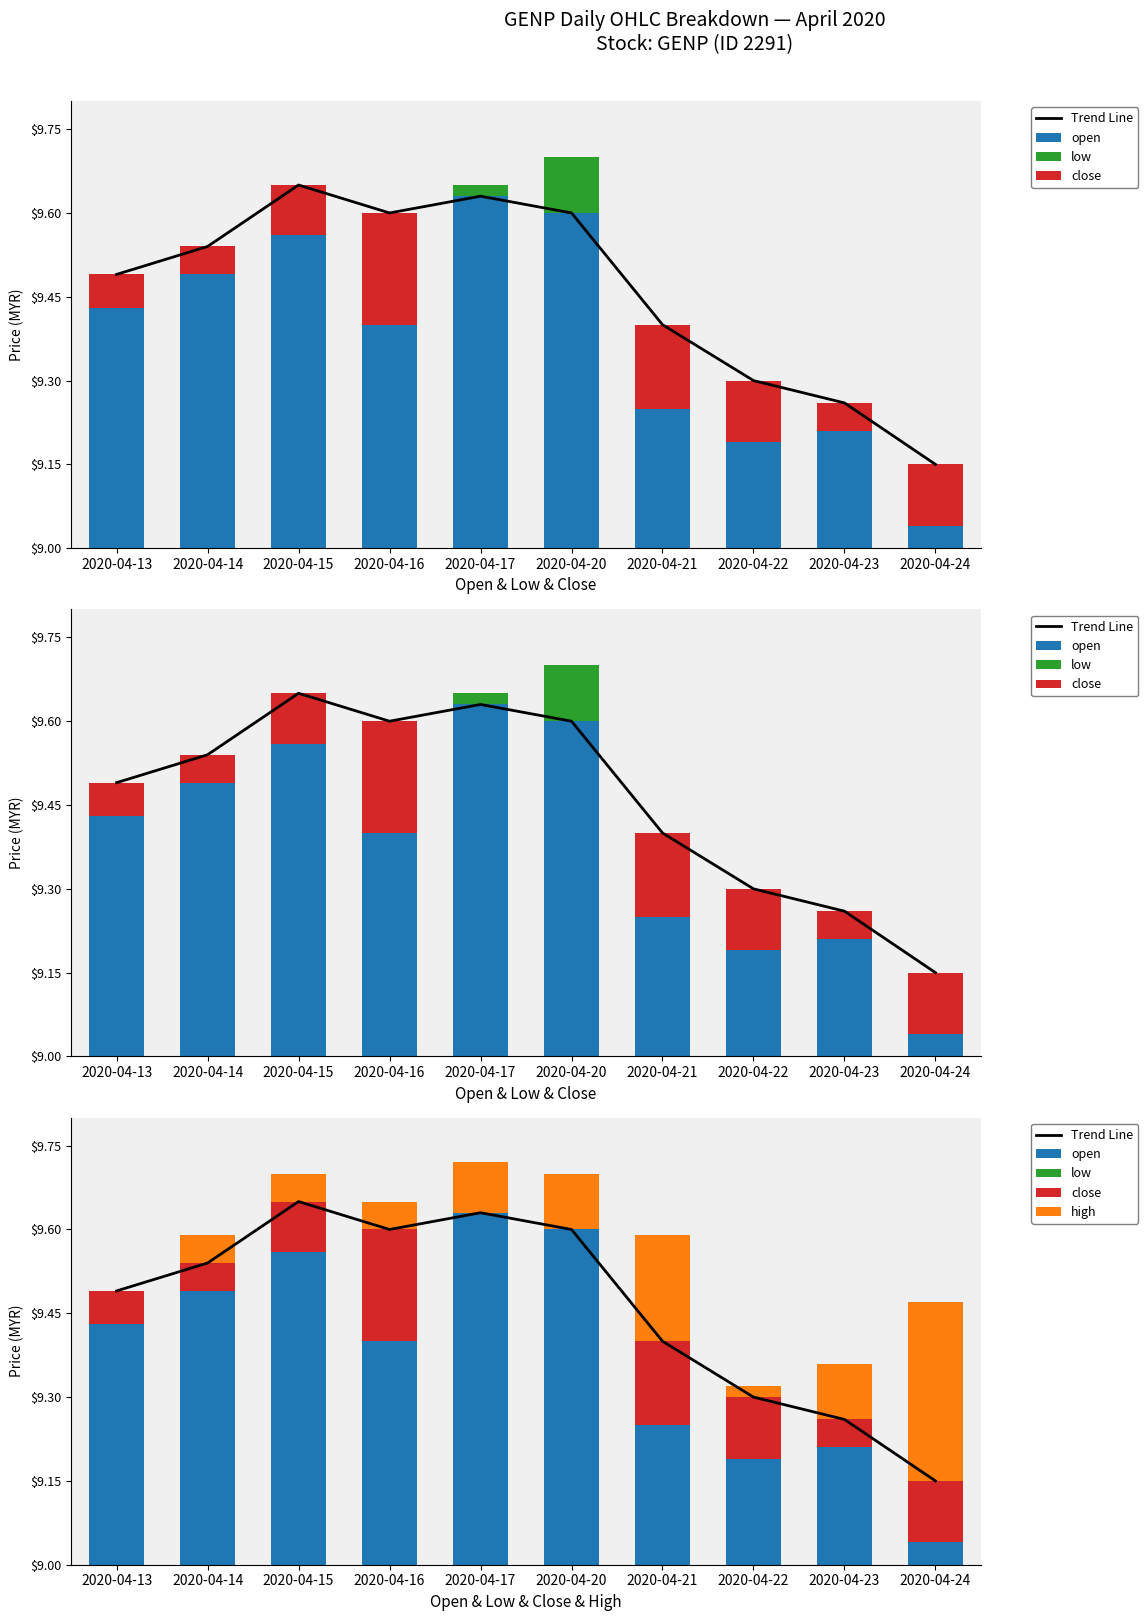

What is the spread (max minus min) of values at 2020-04-14?

0.5